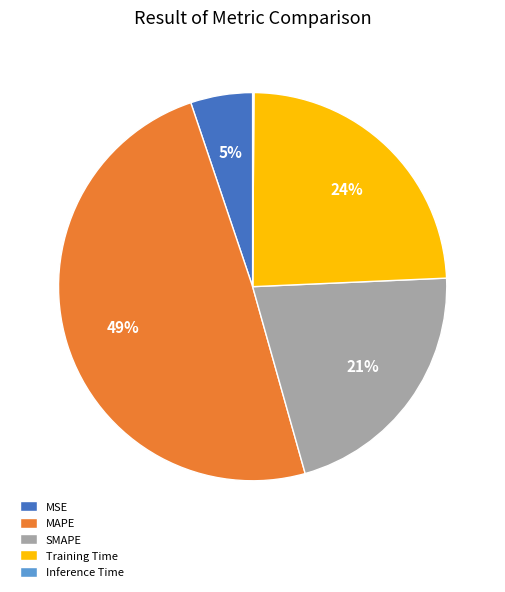

Is Training Time the majority of the pie?

No